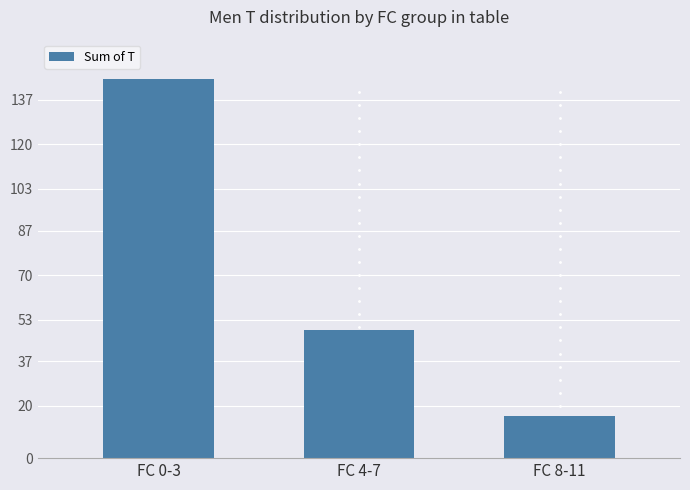

Read the value at FC 0-3.

145